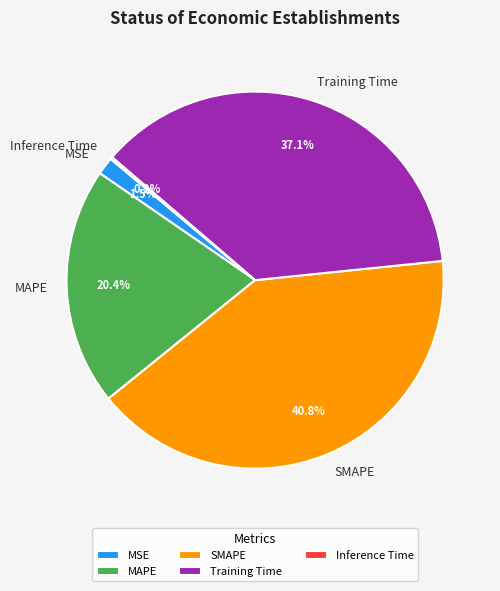

Which has a higher value, Training Time or MSE?

Training Time